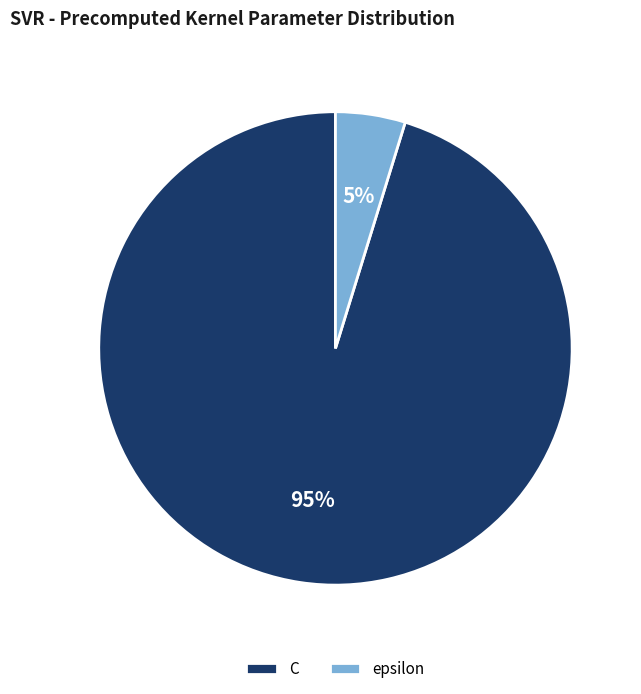

Rank the categories by value from highest to lowest.

C, epsilon